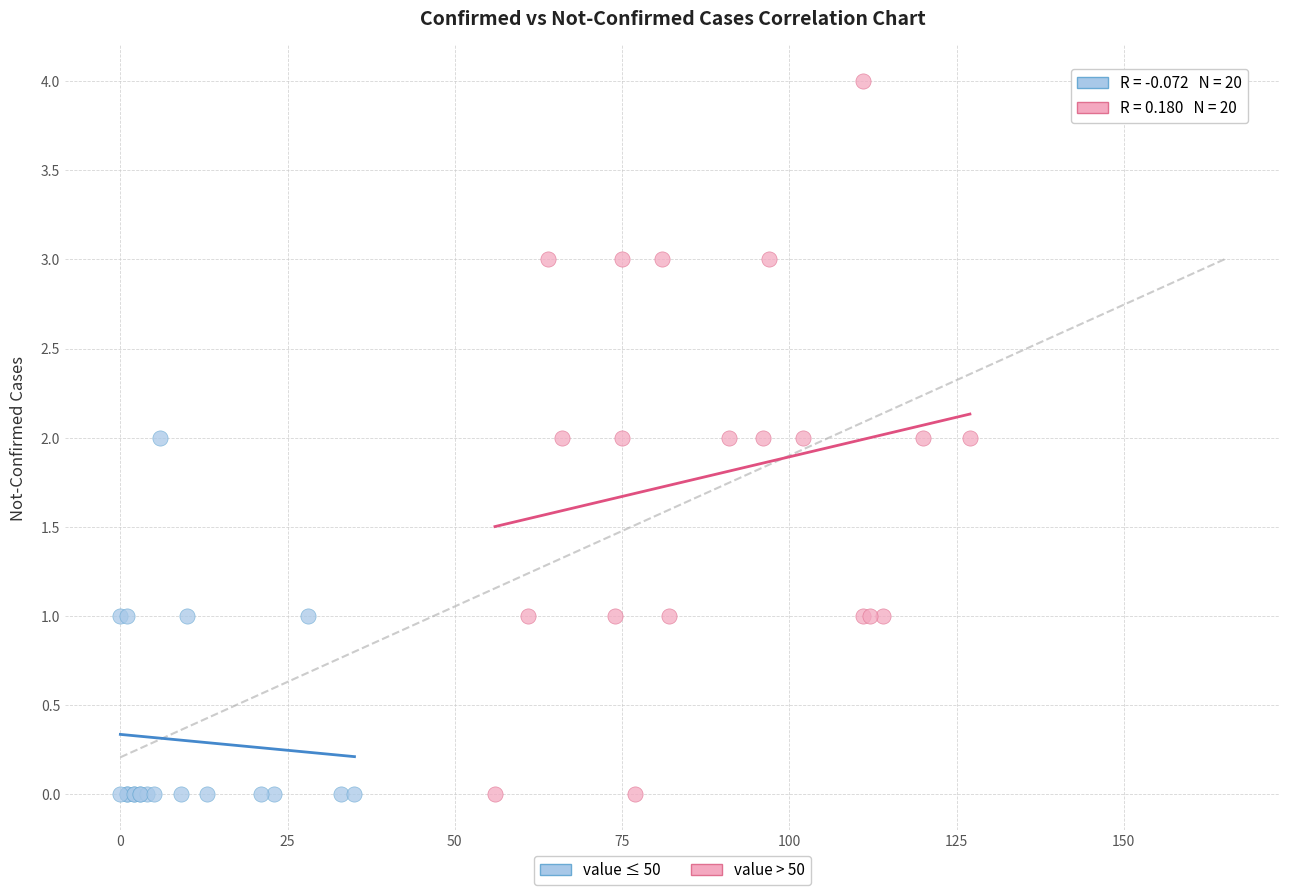

Which series contains the highest Y value?

value > 50